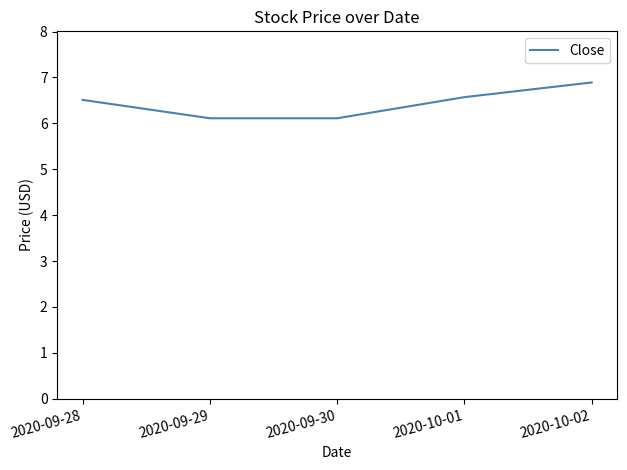

What position from the right is 2020-09-30?

3